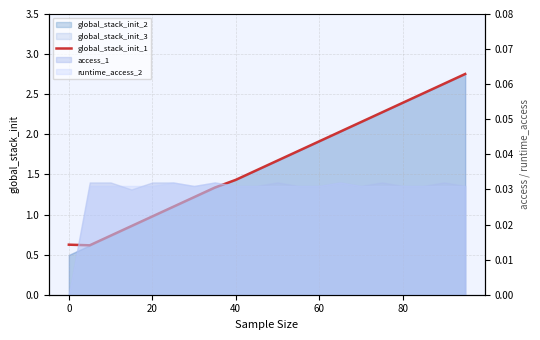

Count the number of categories in the chart.

20